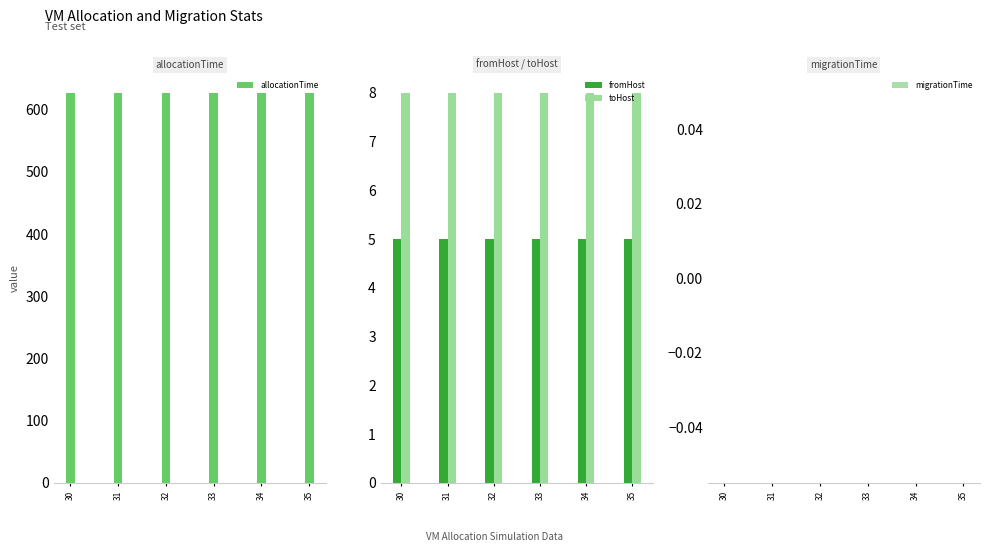

What is the average value of the allocationTime series?

626.9